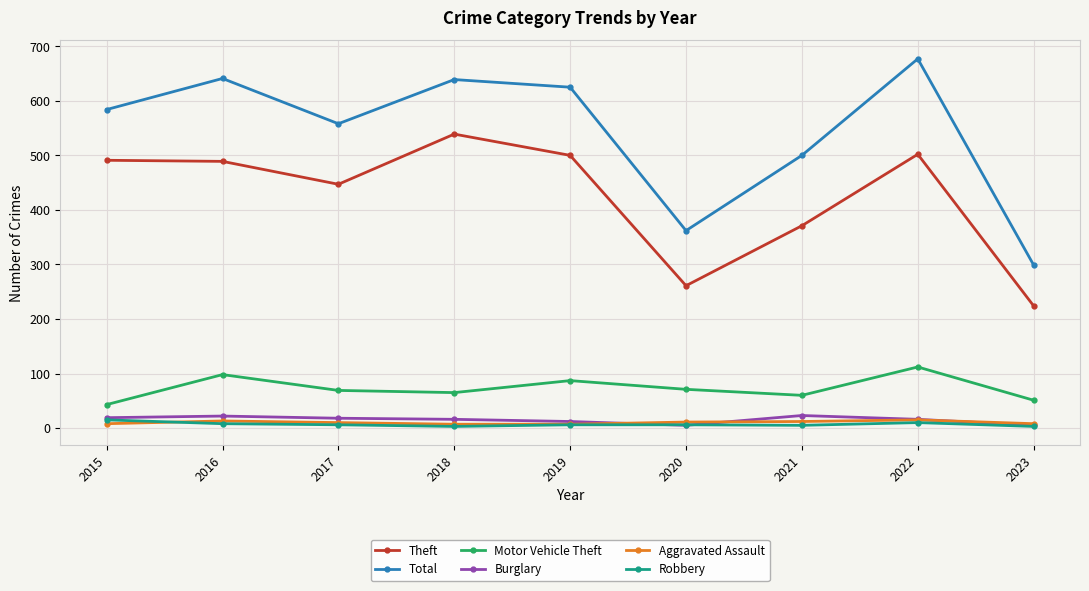

Does the chart display data point markers on the line(s)?

Yes